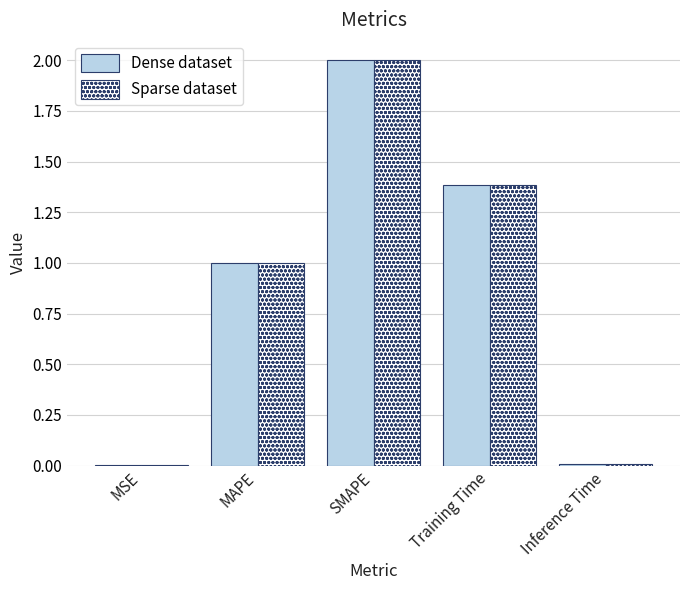

Read the Dense dataset value at SMAPE.

2.0